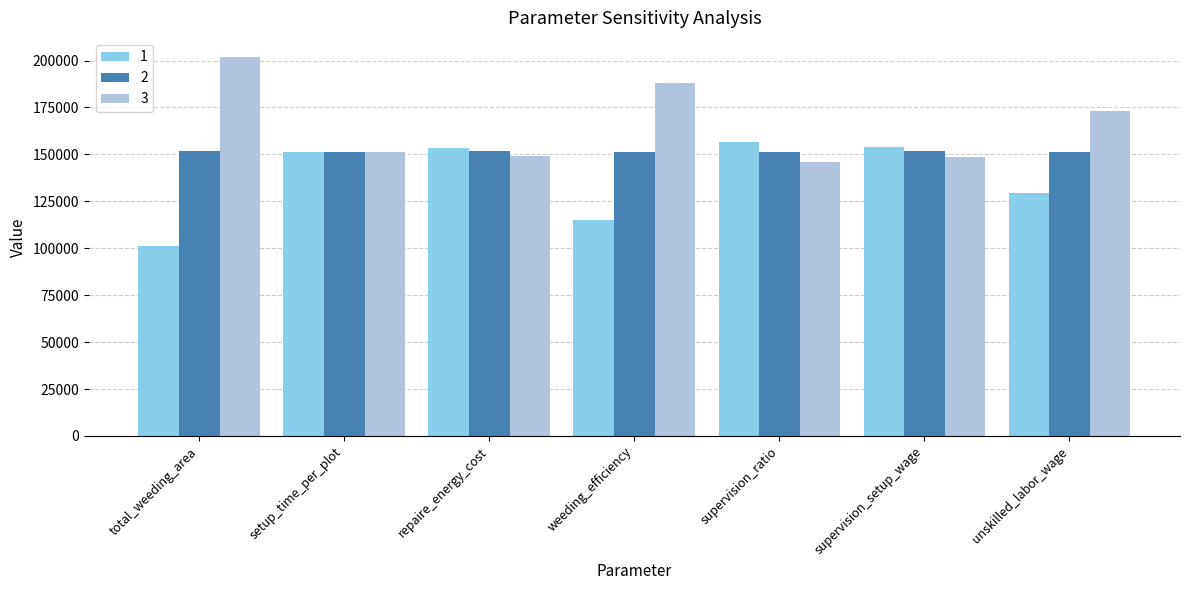

What position from the right is supervision_setup_wage?

2